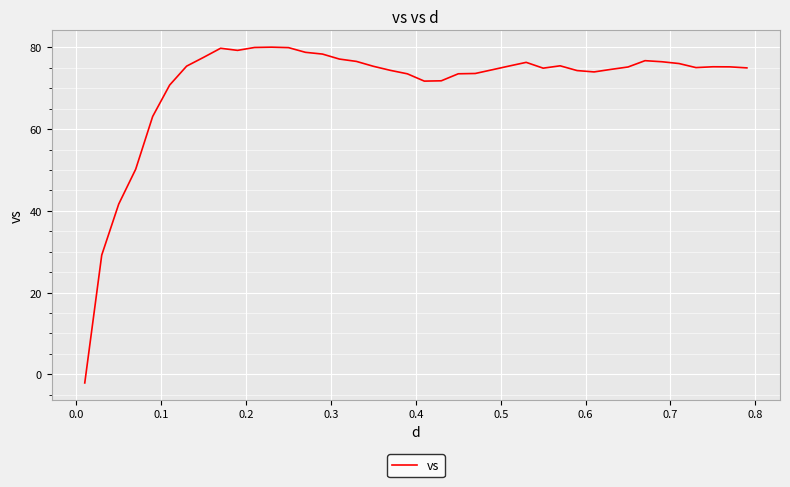

What is the maximum value shown in the chart?

80.1